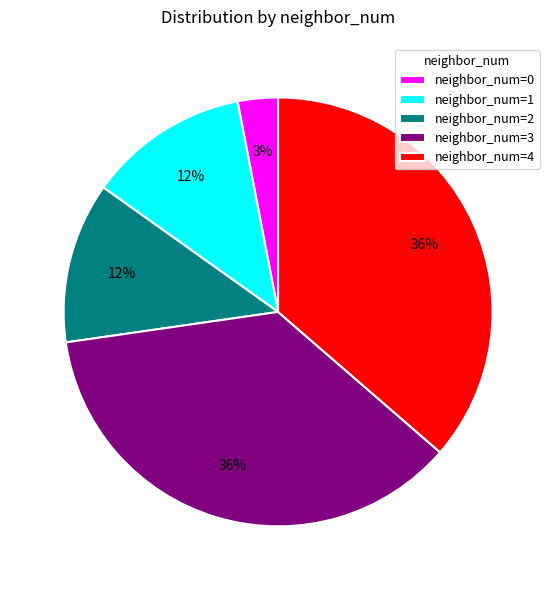

The neighbor_num=4 slice represents 36% of the pie. True or false?

True